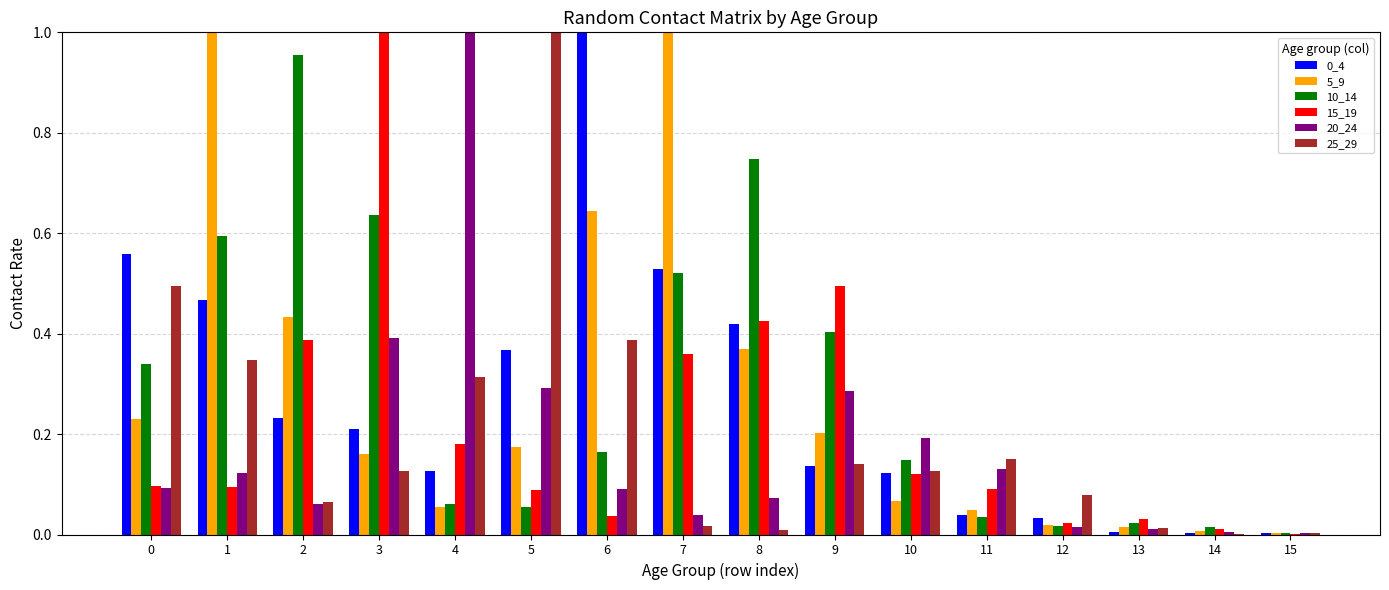

Are the bars grouped side by side (vs. stacked)?

Yes